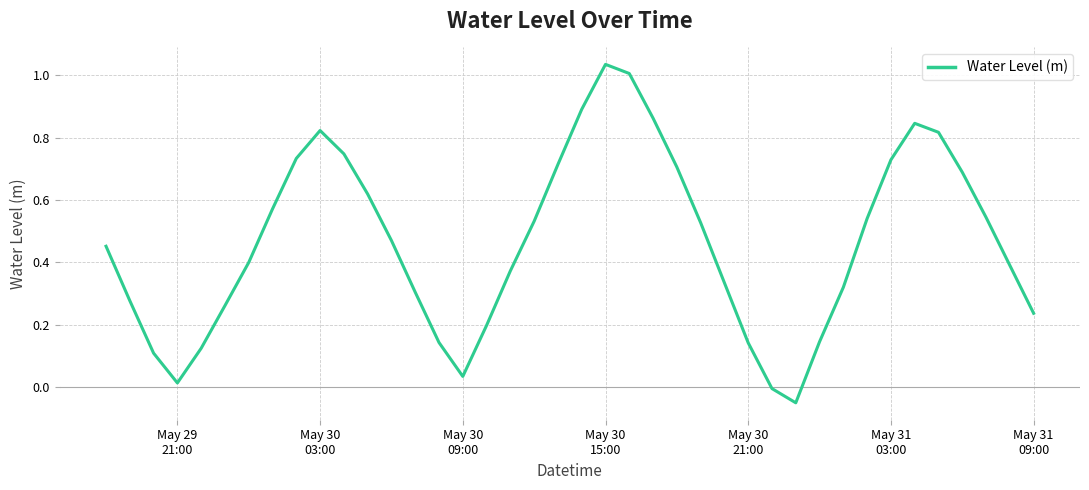

What is the maximum value shown in the chart?

1.0